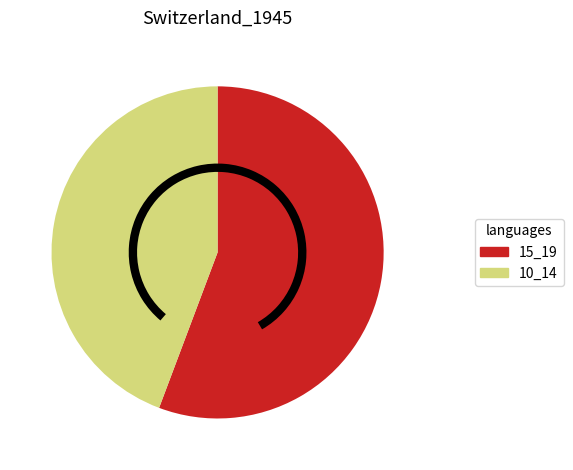

Does any single category account for the majority?

Yes